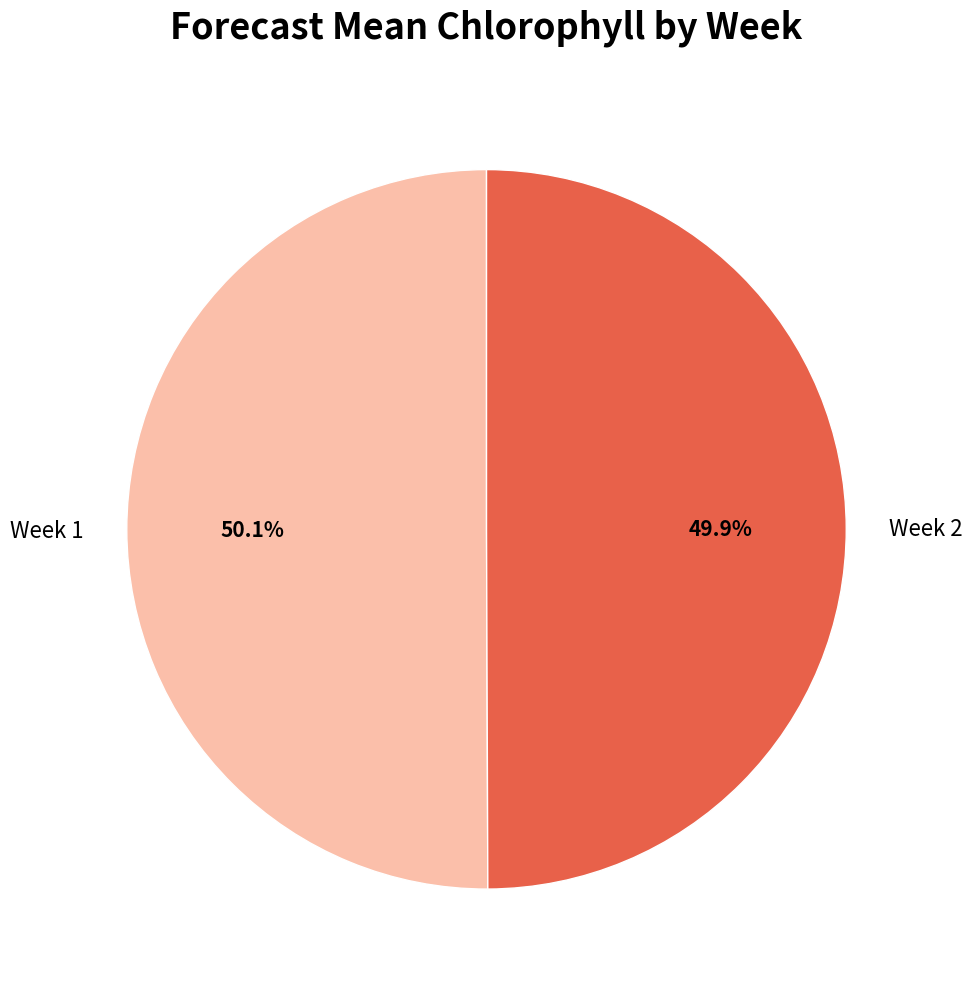

True or false: Week 1 accounts for 50% of the total.

True